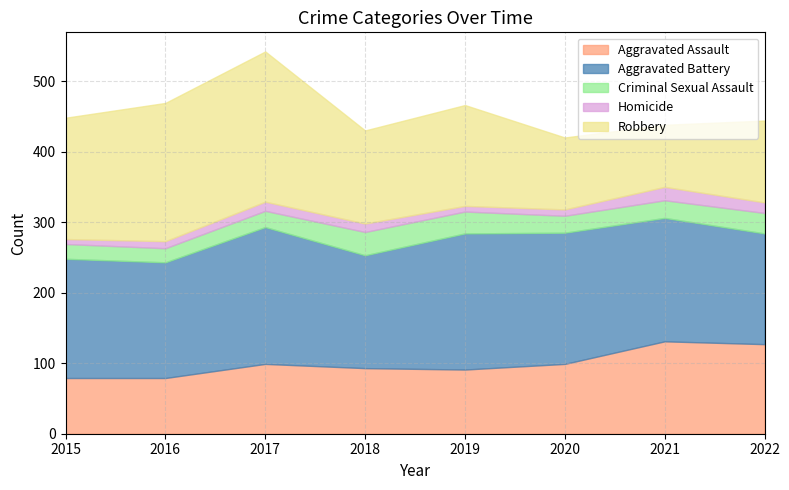

Read the Criminal Sexual Assault value at 2020.

24